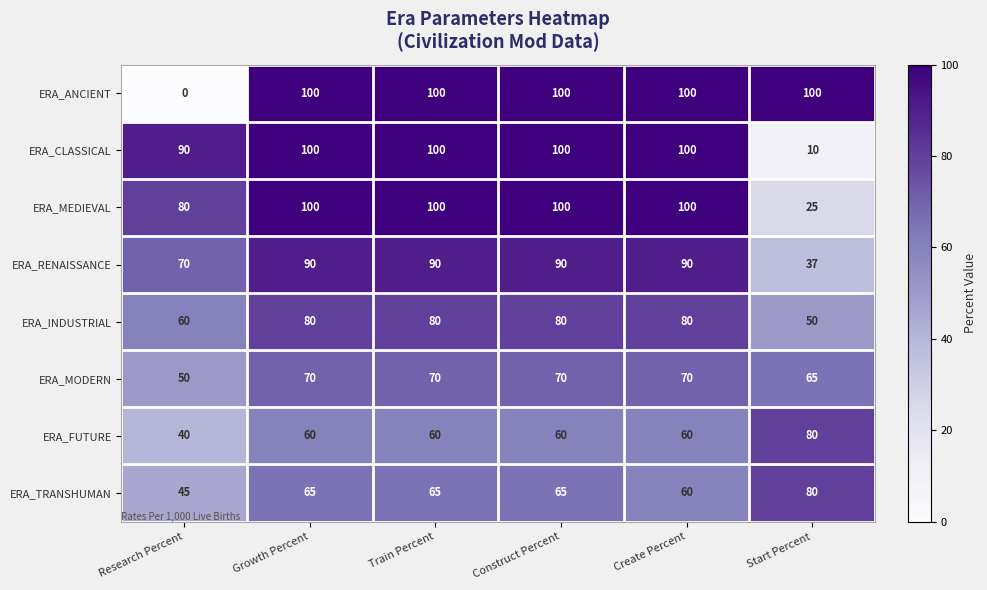

What is the spread (max minus min) of values at Start Percent?

90